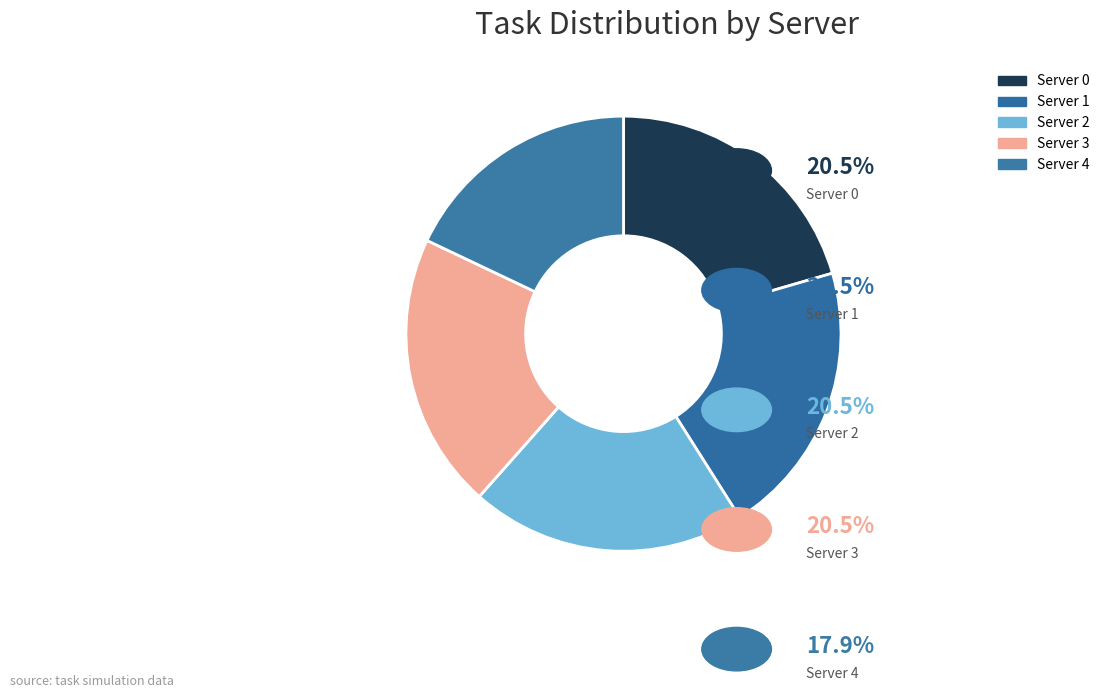

What is the total percentage of Server 2 and Server 4?

38.5%